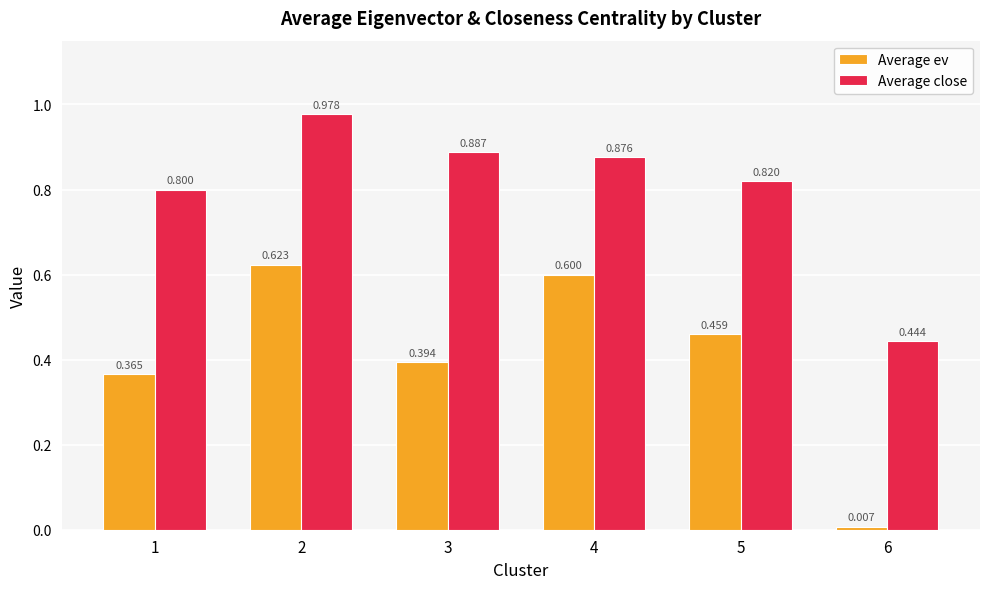

What is the total value across all series at 1?

1.2